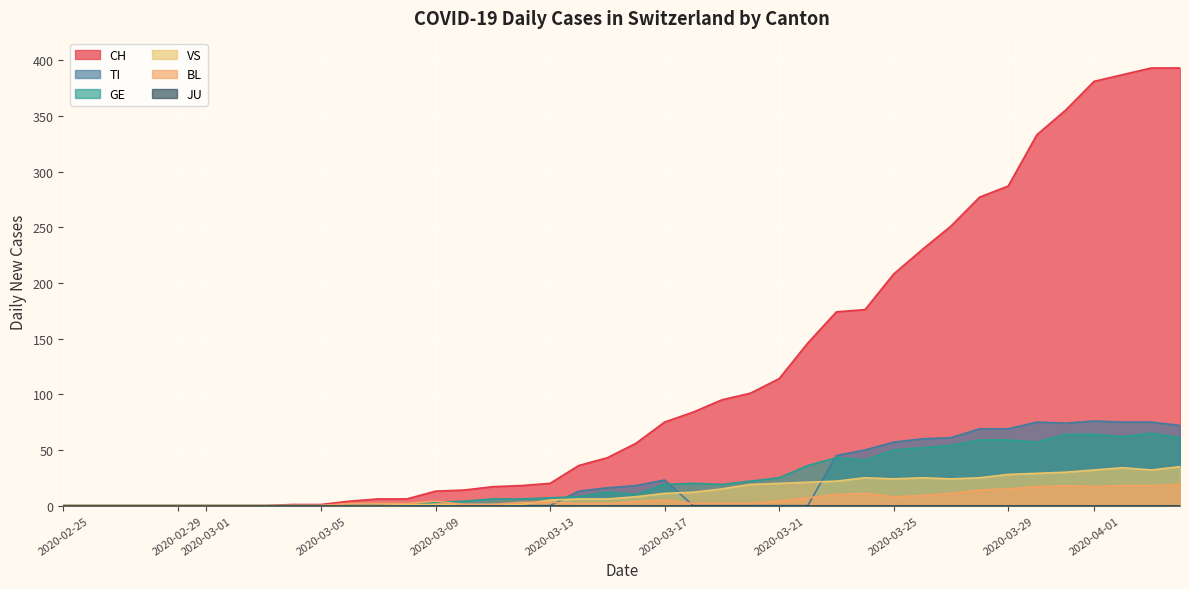

What is the difference between the maximum and minimum values in the BL series?

19